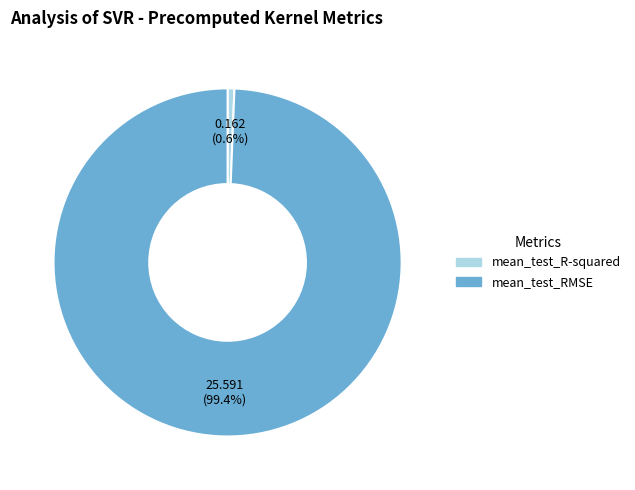

Does mean_test_R-squared account for over 50% of the chart?

No